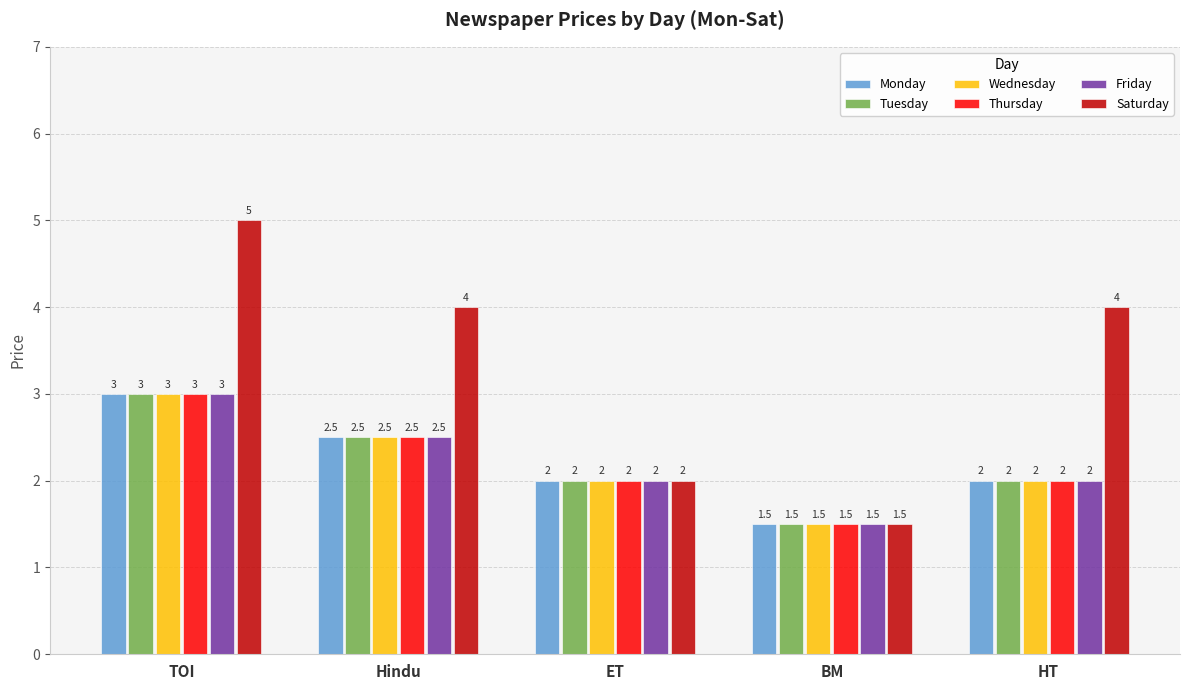

Which series changed the most between TOI and BM?

Saturday